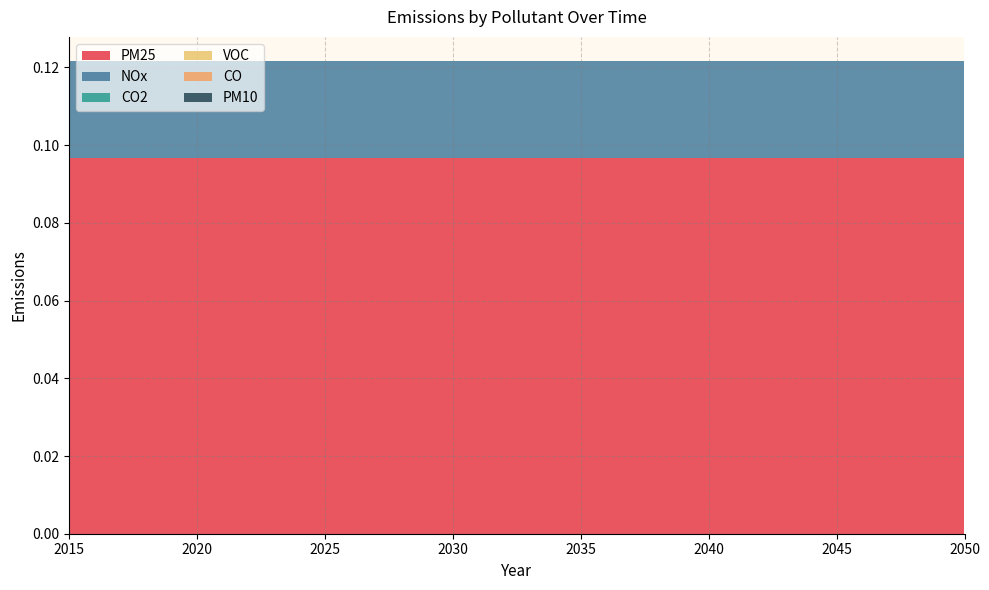

Reading left to right, list all the values displayed in this chart.

NOx: 0.0	0.0	0.0	0.0	0.0	0.0	0.0	0.0	0.0	0.0	0.0	0.0	0.0	0.0	0.0	0.0	0.0	0.0	0.0	0.0	0.0	0.0	0.0	0.0	0.0	0.0	0.0	0.0	0.0	0.0	0.0	0.0	0.0	0.0	0.0	0.0
PM25: 0.1	0.1	0.1	0.1	0.1	0.1	0.1	0.1	0.1	0.1	0.1	0.1	0.1	0.1	0.1	0.1	0.1	0.1	0.1	0.1	0.1	0.1	0.1	0.1	0.1	0.1	0.1	0.1	0.1	0.1	0.1	0.1	0.1	0.1	0.1	0.1
CO2: 0.0	0.0	0.0	0.0	0.0	0.0	0.0	0.0	0.0	0.0	0.0	0.0	0.0	0.0	0.0	0.0	0.0	0.0	0.0	0.0	0.0	0.0	0.0	0.0	0.0	0.0	0.0	0.0	0.0	0.0	0.0	0.0	0.0	0.0	0.0	0.0
VOC: 0.0	0.0	0.0	0.0	0.0	0.0	0.0	0.0	0.0	0.0	0.0	0.0	0.0	0.0	0.0	0.0	0.0	0.0	0.0	0.0	0.0	0.0	0.0	0.0	0.0	0.0	0.0	0.0	0.0	0.0	0.0	0.0	0.0	0.0	0.0	0.0
CO: 0.0	0.0	0.0	0.0	0.0	0.0	0.0	0.0	0.0	0.0	0.0	0.0	0.0	0.0	0.0	0.0	0.0	0.0	0.0	0.0	0.0	0.0	0.0	0.0	0.0	0.0	0.0	0.0	0.0	0.0	0.0	0.0	0.0	0.0	0.0	0.0
PM10: 0.0	0.0	0.0	0.0	0.0	0.0	0.0	0.0	0.0	0.0	0.0	0.0	0.0	0.0	0.0	0.0	0.0	0.0	0.0	0.0	0.0	0.0	0.0	0.0	0.0	0.0	0.0	0.0	0.0	0.0	0.0	0.0	0.0	0.0	0.0	0.0